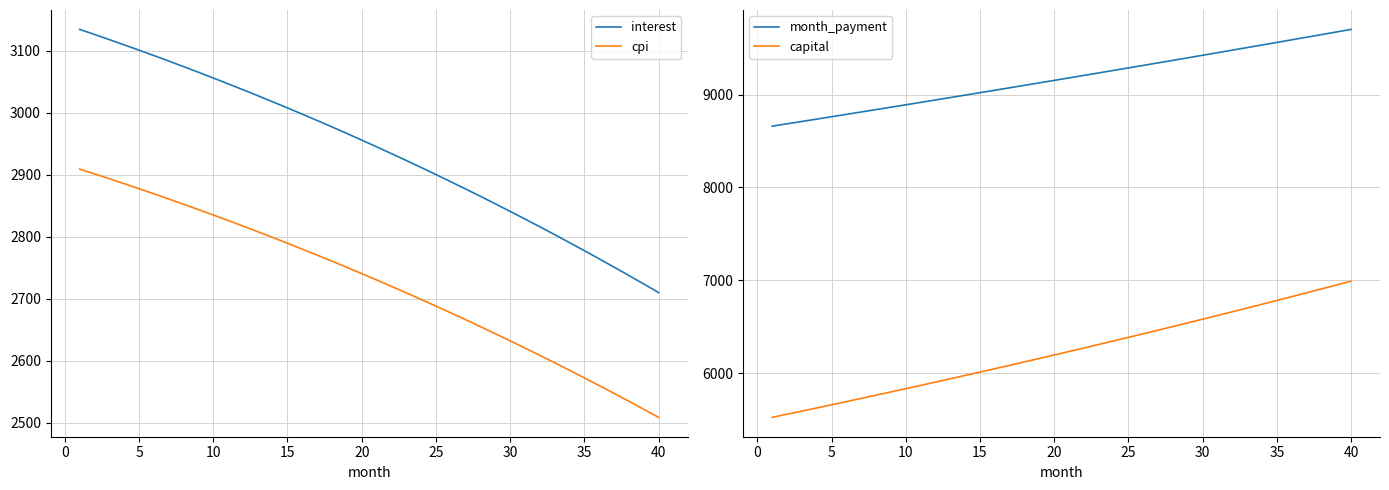

What is the highest value of the cpi series?

2909.1